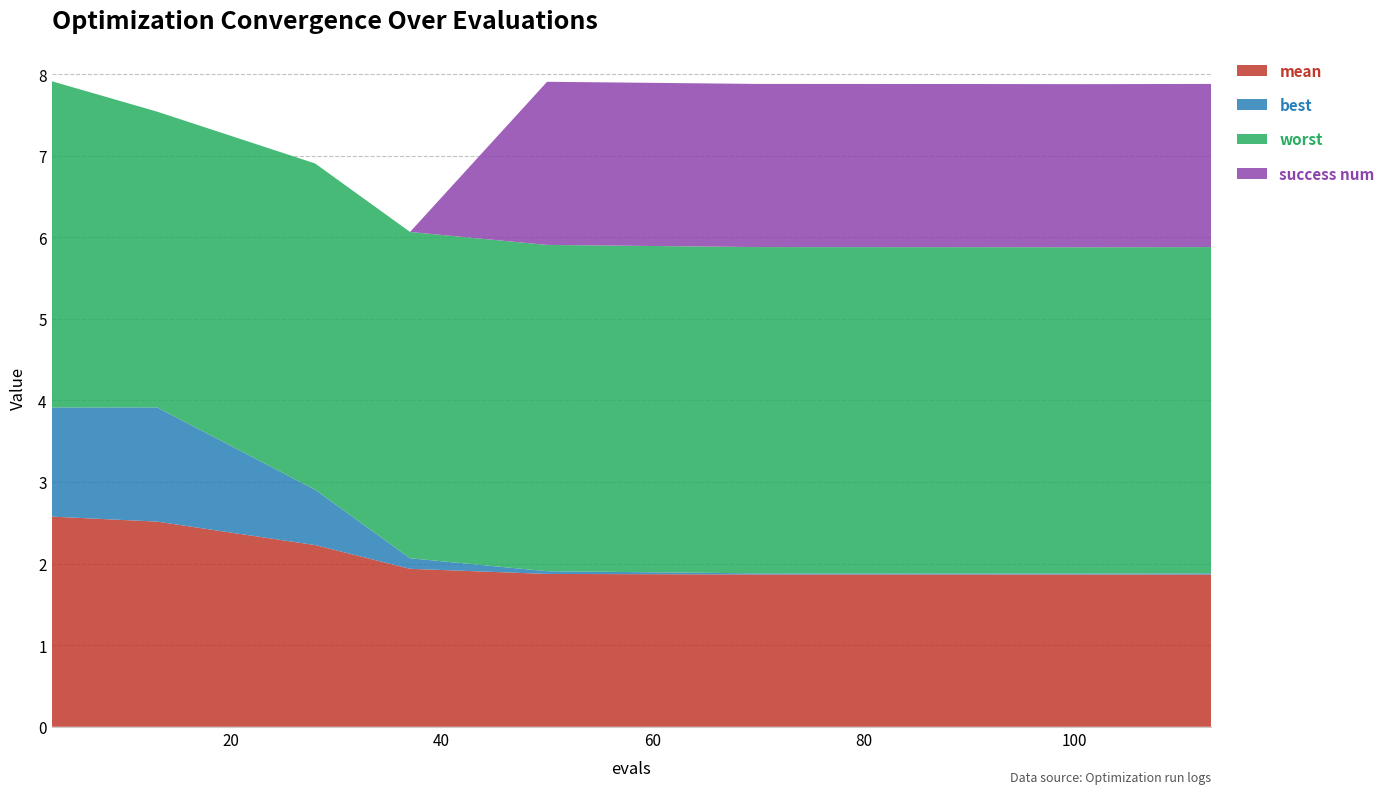

Reading right to left, list all the values displayed in this chart.

mean: 1.9	1.9	1.9	1.9	1.9	1.9	1.9	2.2	2.5	2.6
best: 0.0	0.0	0.0	0.0	0.0	0.0	0.1	0.7	1.4	1.3
worst: 4.0	4.0	4.0	4.0	4.0	4.0	4.0	4.0	3.6	4.0
success num: 2.0	2.0	2.0	2.0	2.0	2.0	0.0	0.0	0.0	0.0